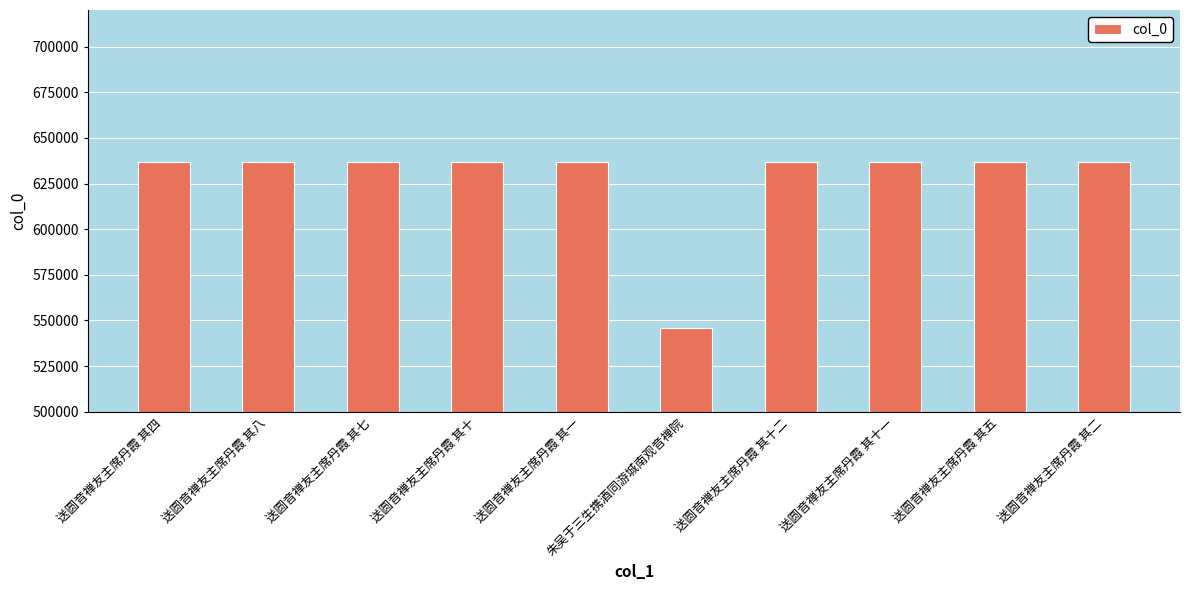

What is the difference between the maximum and minimum values?

91158